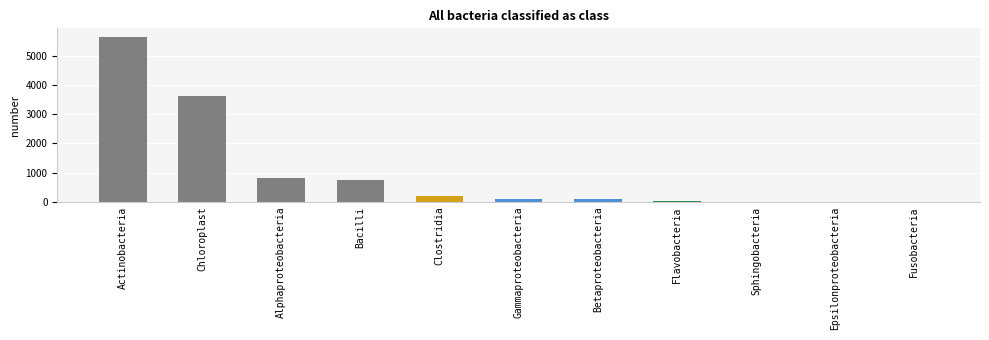

What is the sum of all values?

11271